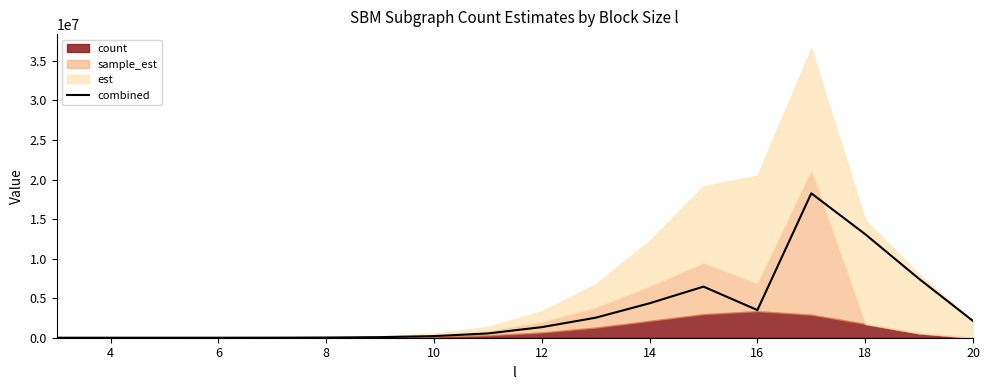

What is the minimum value shown in the chart?

32.5